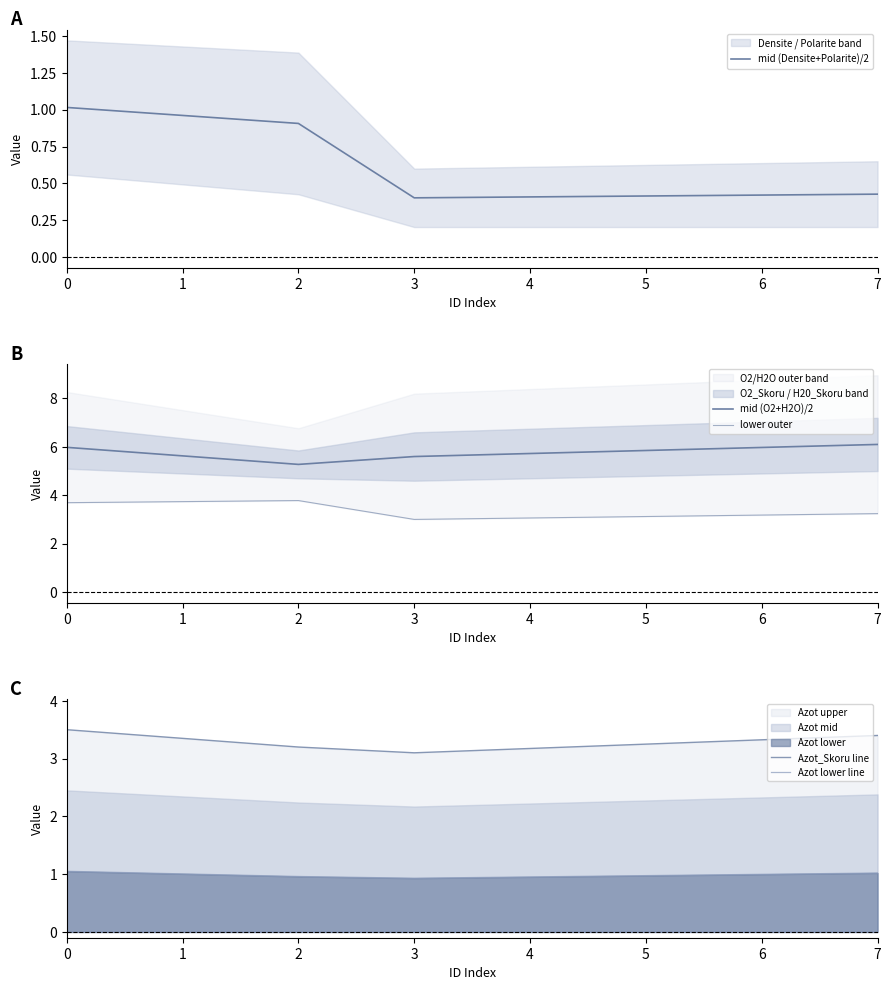

True or false: mid (Densite+Polarite)/2 and Azot_Skoru line cross at least once.

False